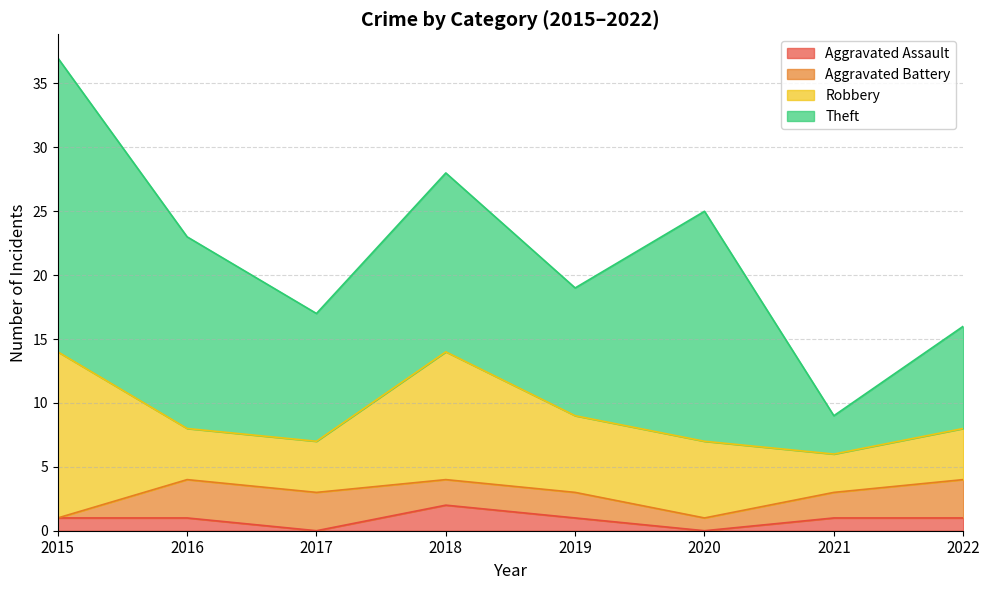

Does the chart display data point markers on the line(s)?

No